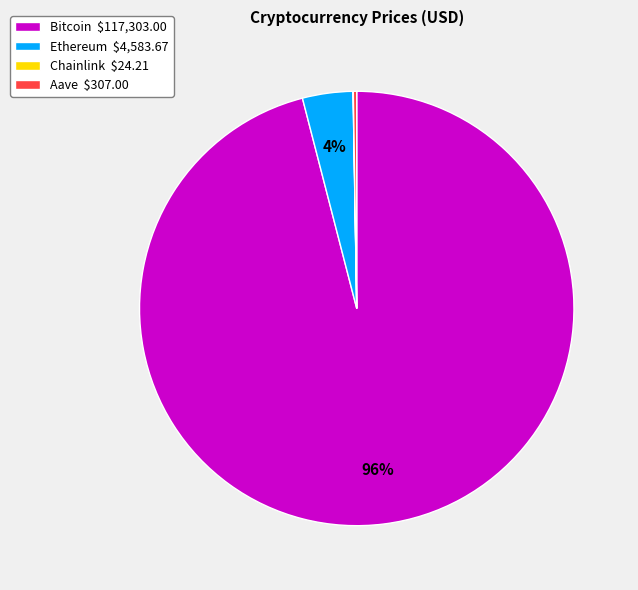

To the nearest percent, what is the difference between the largest and smallest slice percentages?

96%